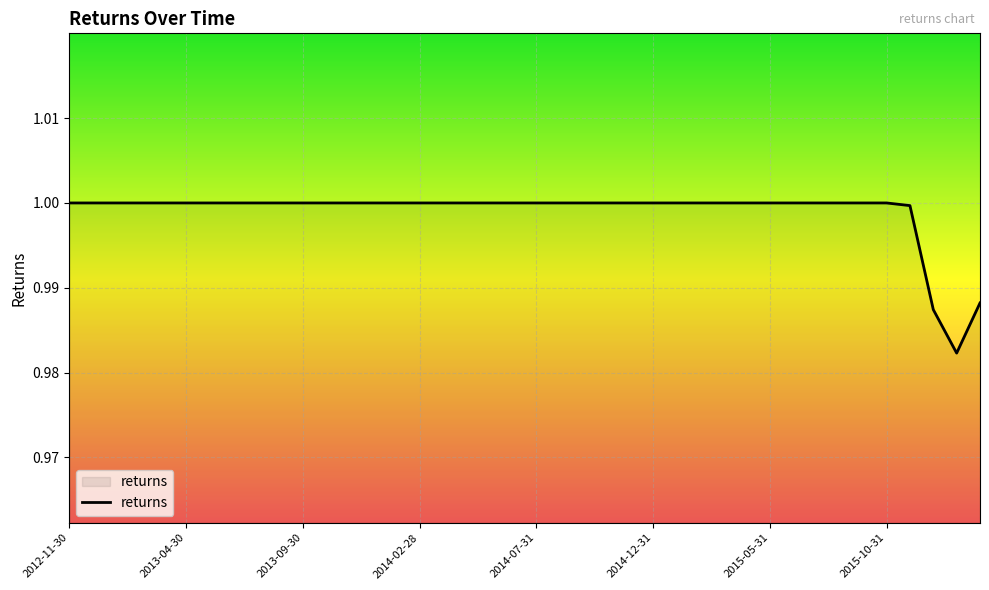

Which category has the highest value across all series?

2012-11-30